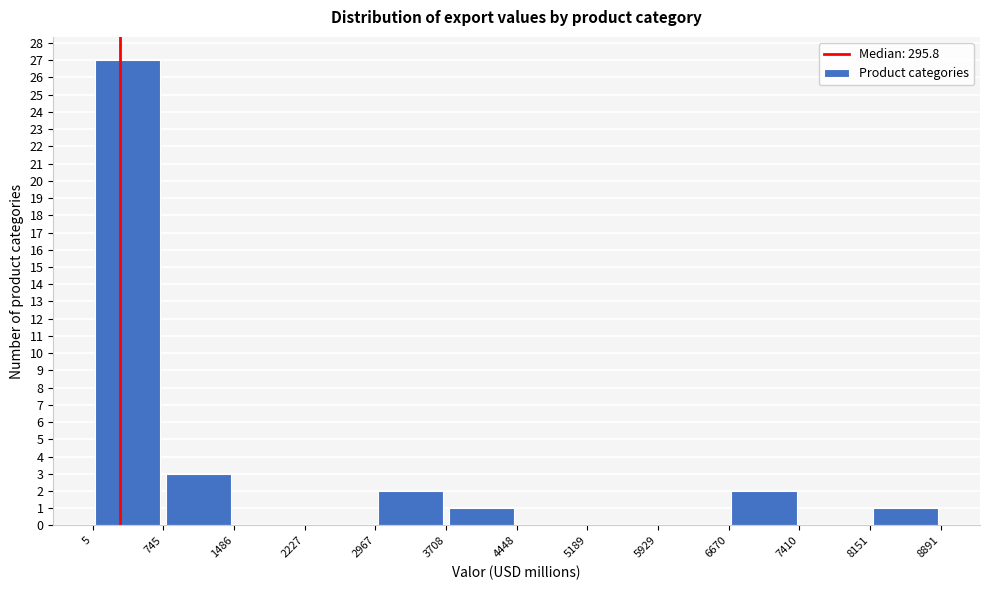

Reading left to right, transcribe this chart: for each bar, give the range it covers on the x-axis and its height. The values are not printed on the chart, so give them approximately, as read against the axis.

5 to 745: 27
745 to 1486: 3
1486 to 2227: 0
2227 to 2967: 0
2967 to 3708: 2
3708 to 4448: 1
4448 to 5189: 0
5189 to 5929: 0
5929 to 6670: 0
6670 to 7410: 2
7410 to 8151: 0
8151 to 8891: 1